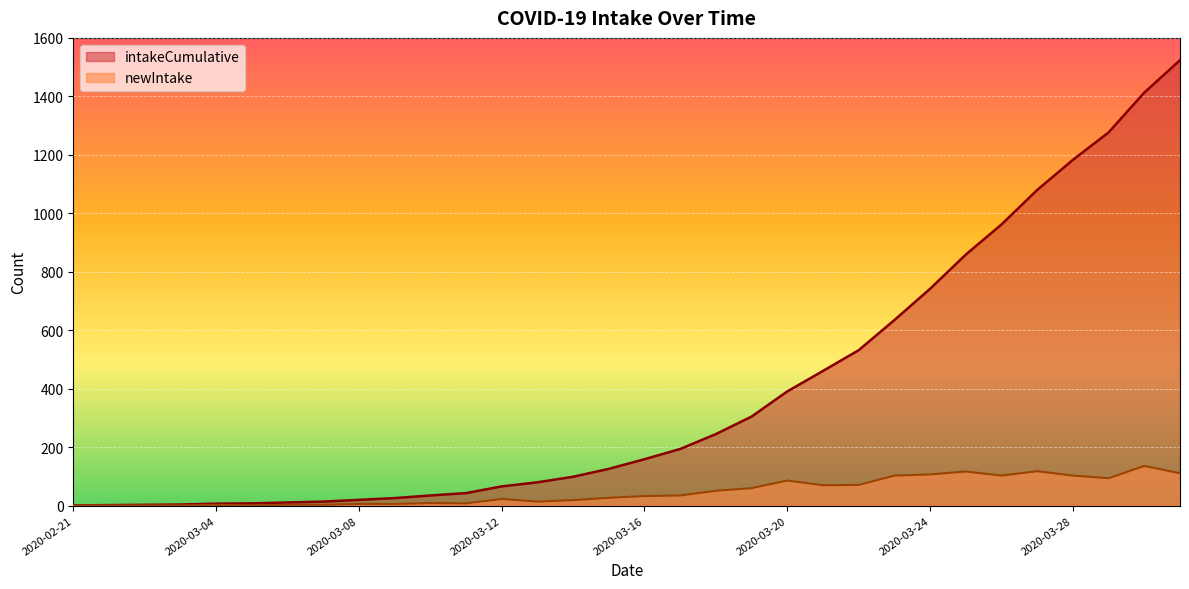

Where is the first local maximum for newIntake?

2020-03-04